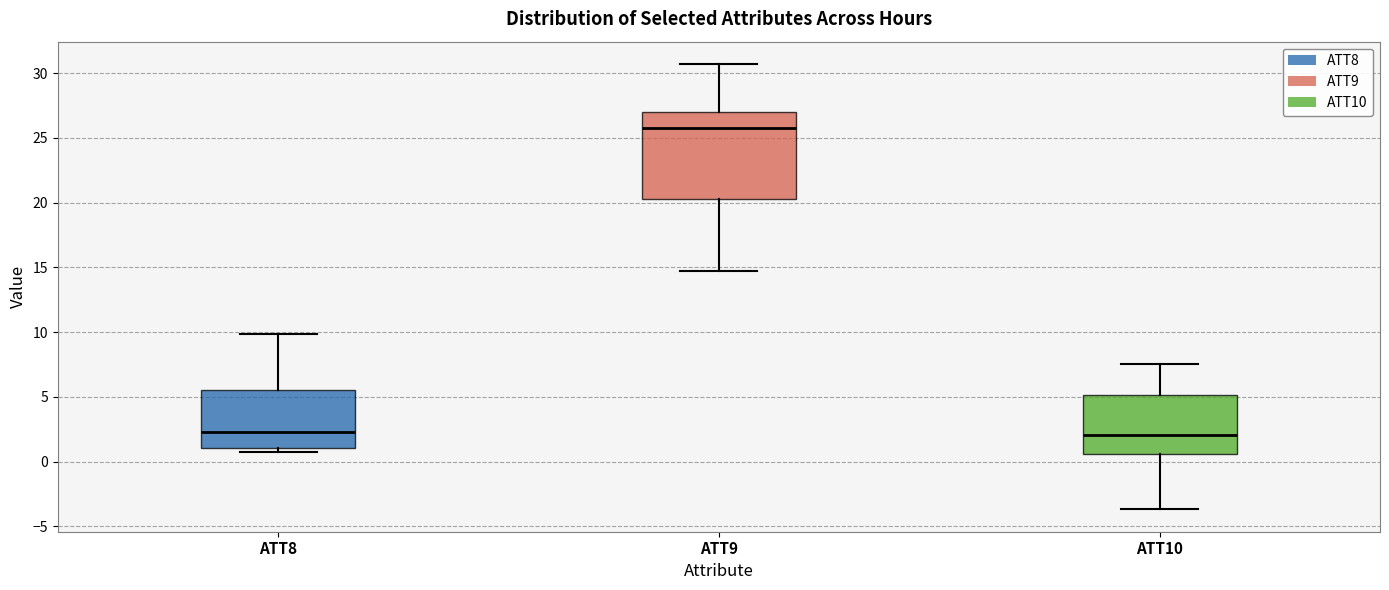

Reading left to right, transcribe this box plot: for each box, give where its median line is, the range the box spans, and where its two whiskers end, as read against the y-axis. The values are not printed on the chart, so give them approximately, as read against the axis.

ATT8: median 2.5, box 1.0 to 5.5, whiskers 0.5 to 10.0
ATT9: median 26.0, box 20.5 to 27.0, whiskers 14.5 to 30.5
ATT10: median 2.0, box 0.5 to 5.0, whiskers -3.5 to 7.5